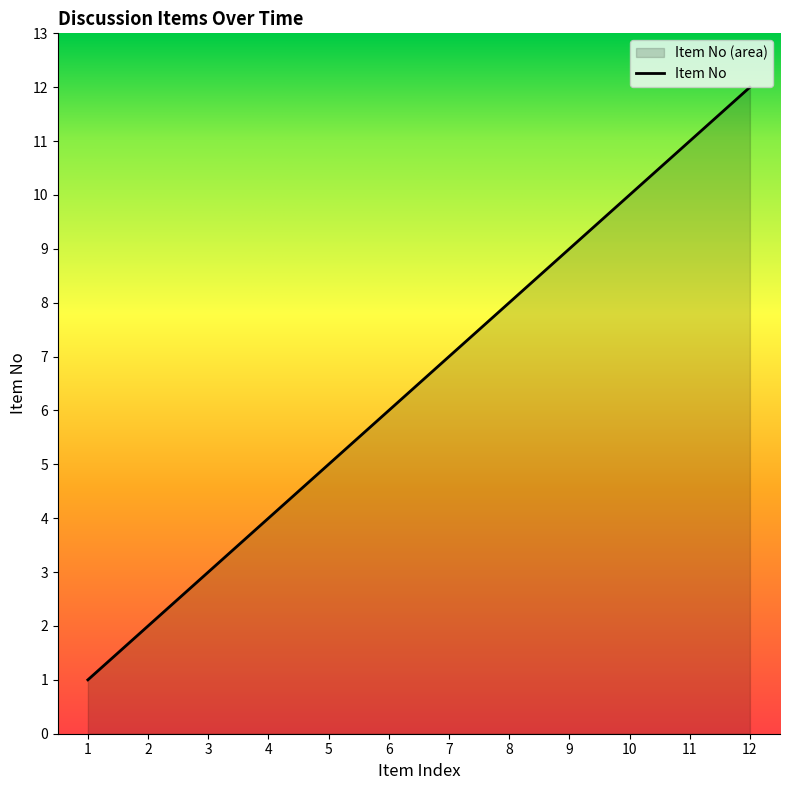

What is the sum of all values?

78